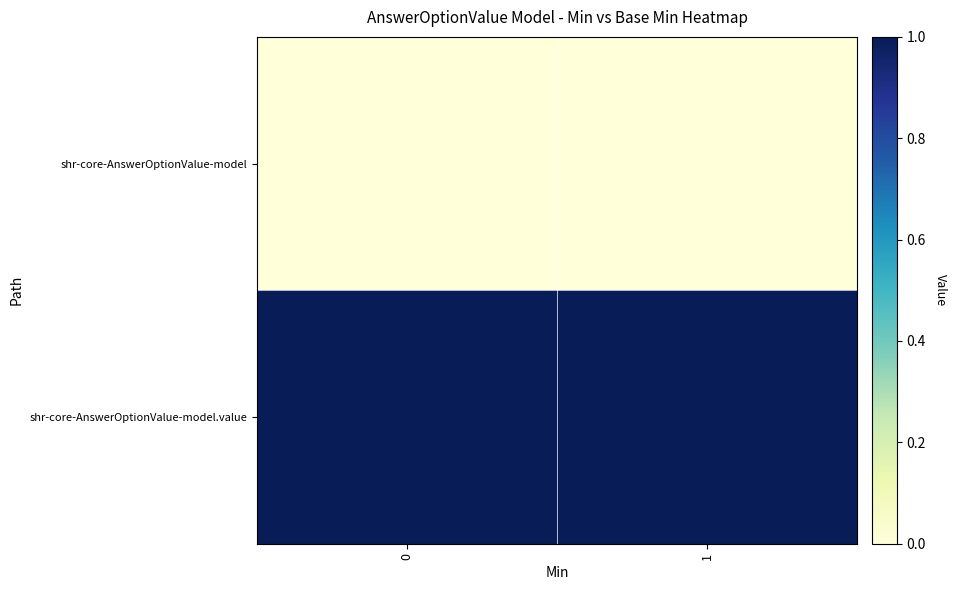

What is the total value across all series at 0?

1